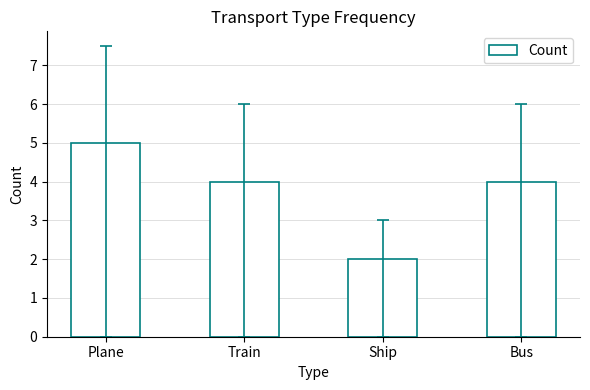

Reading right to left, list all the values displayed in this chart.

Bus=4	Ship=2	Train=4	Plane=5